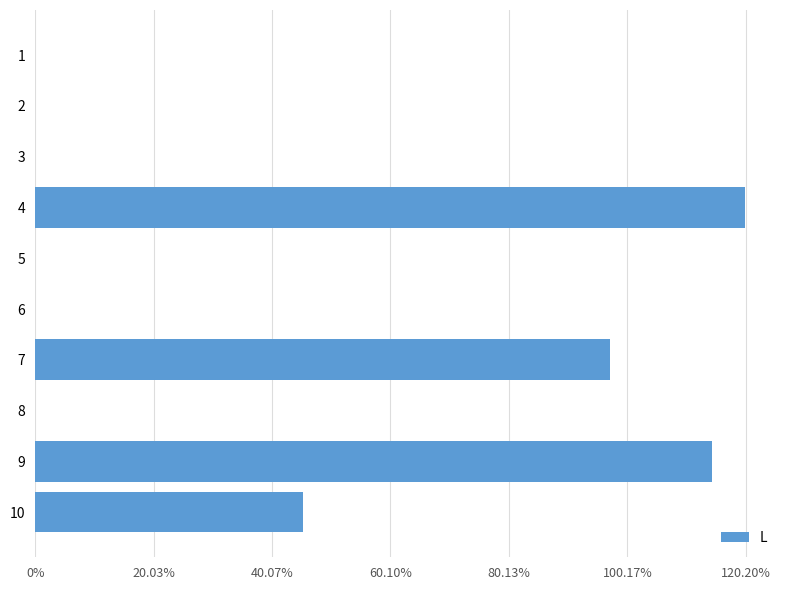

Are the bars horizontal?

Yes